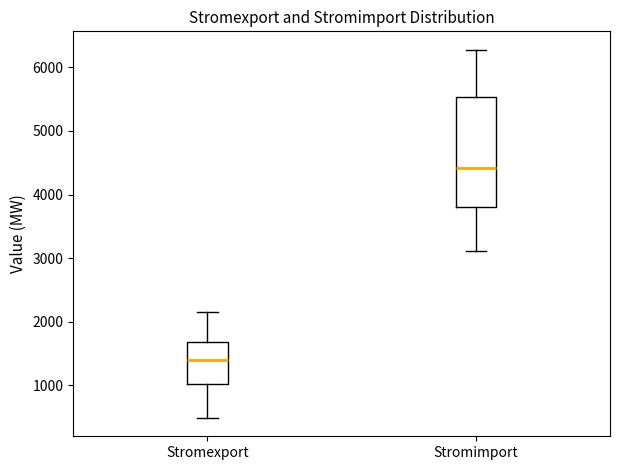

Comparing the boxes themselves (not the whiskers), which one is the tallest?

Stromimport